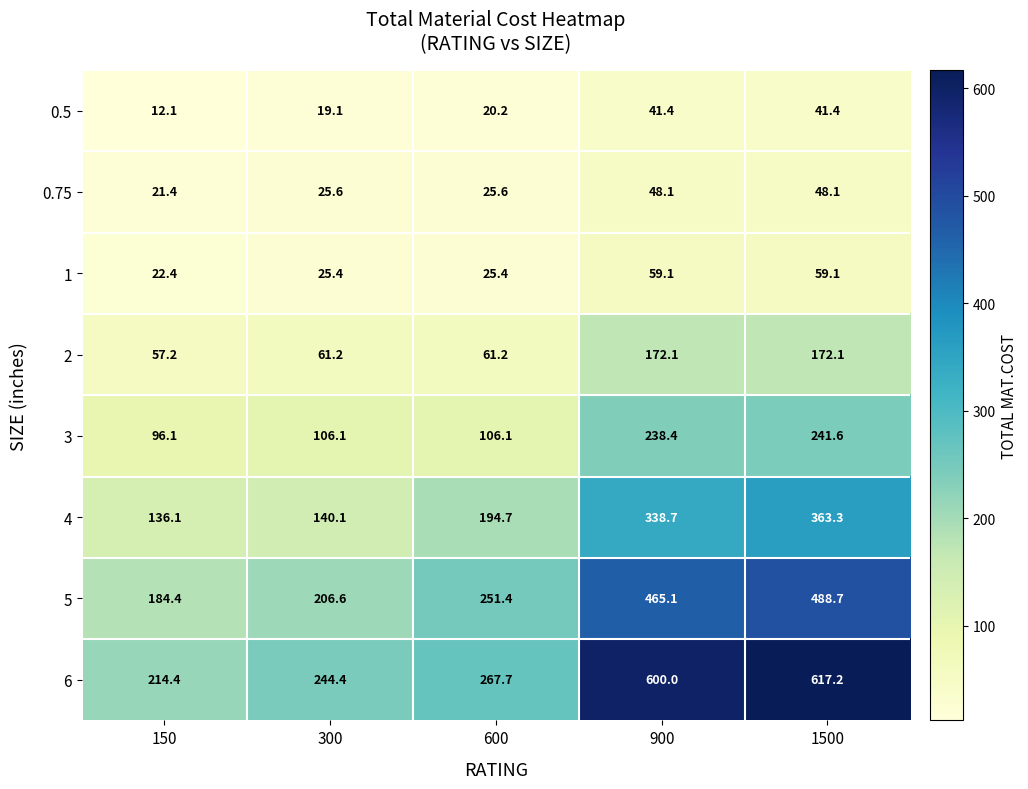

What is the smallest value displayed?

12.1